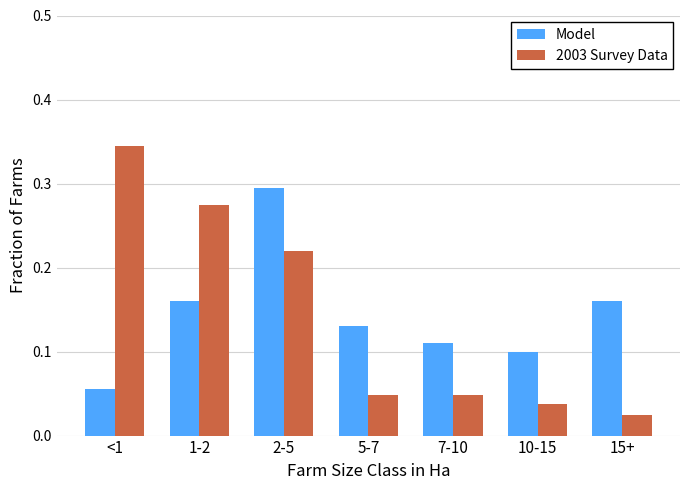

Which series has the widest spread of values?

2003 Survey Data